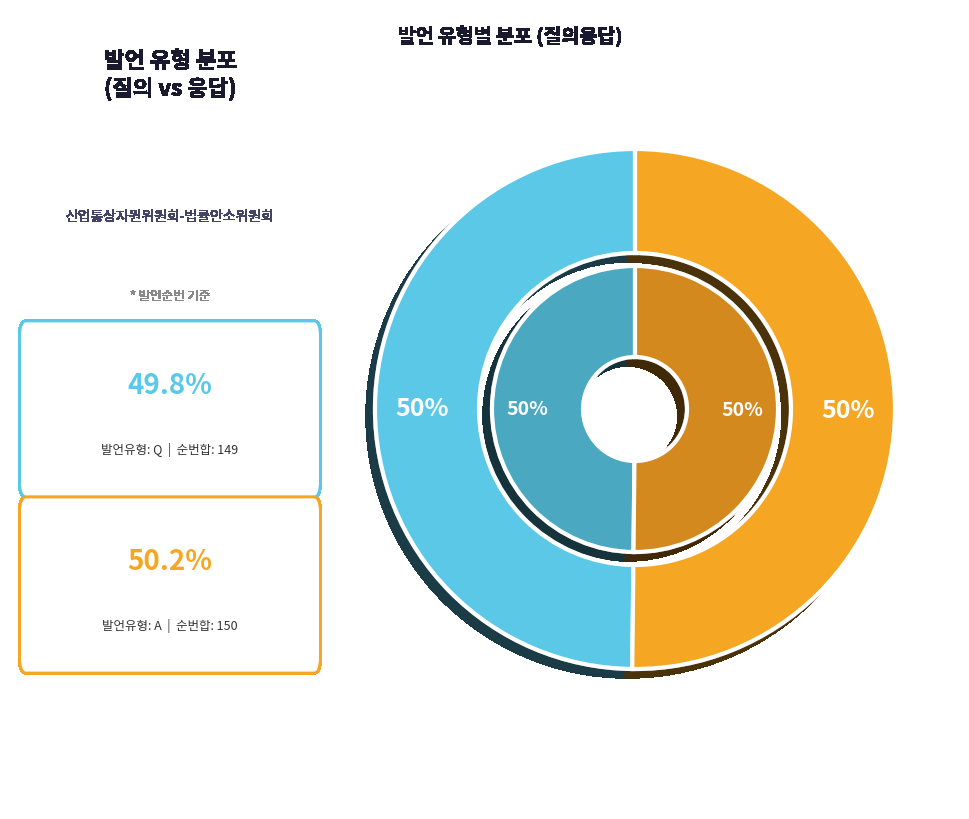

What percentage is the Q slice, to the nearest percent?

50%